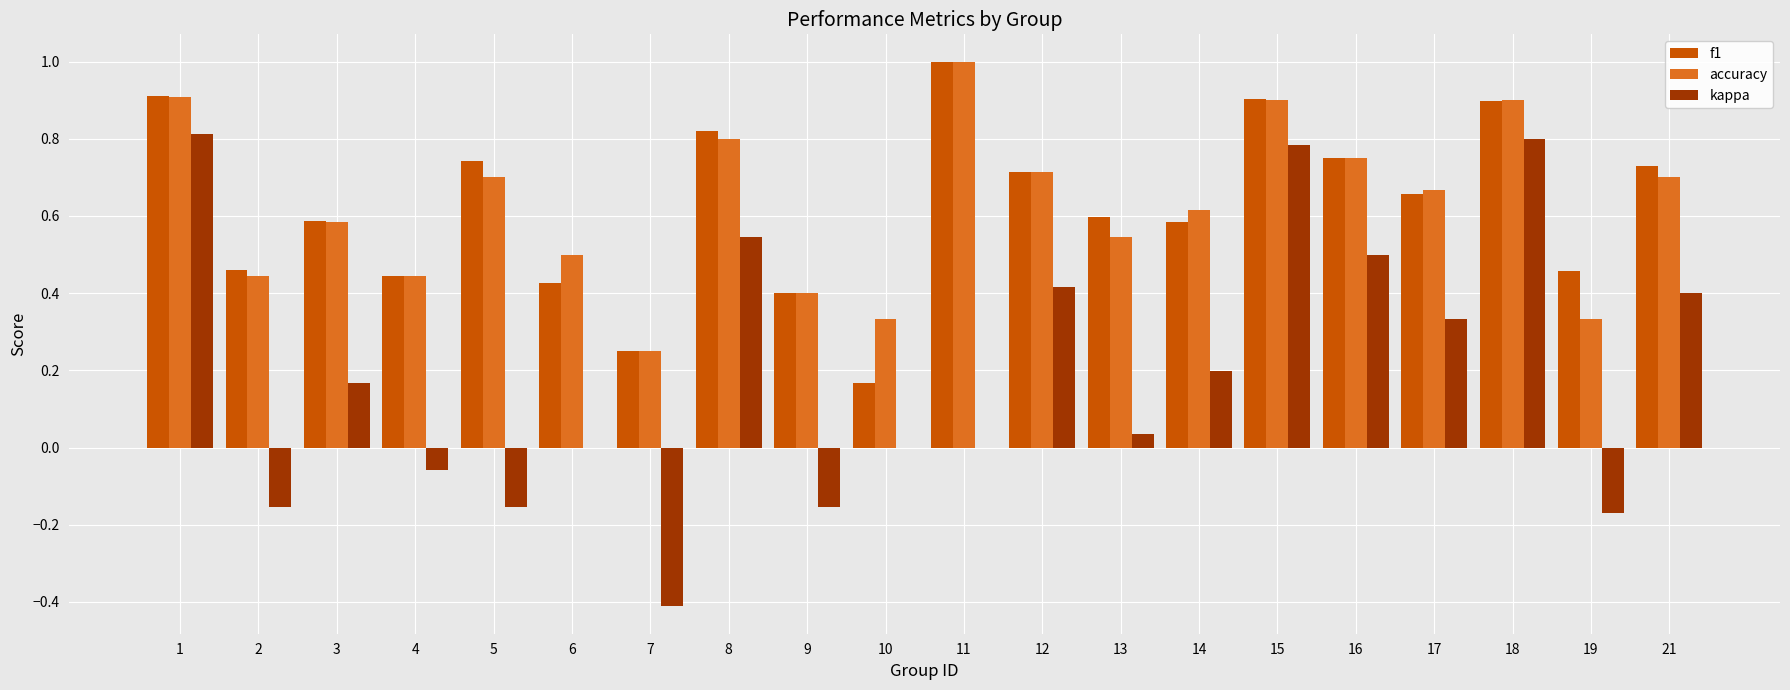

What is the sum of all kappa values?

3.9